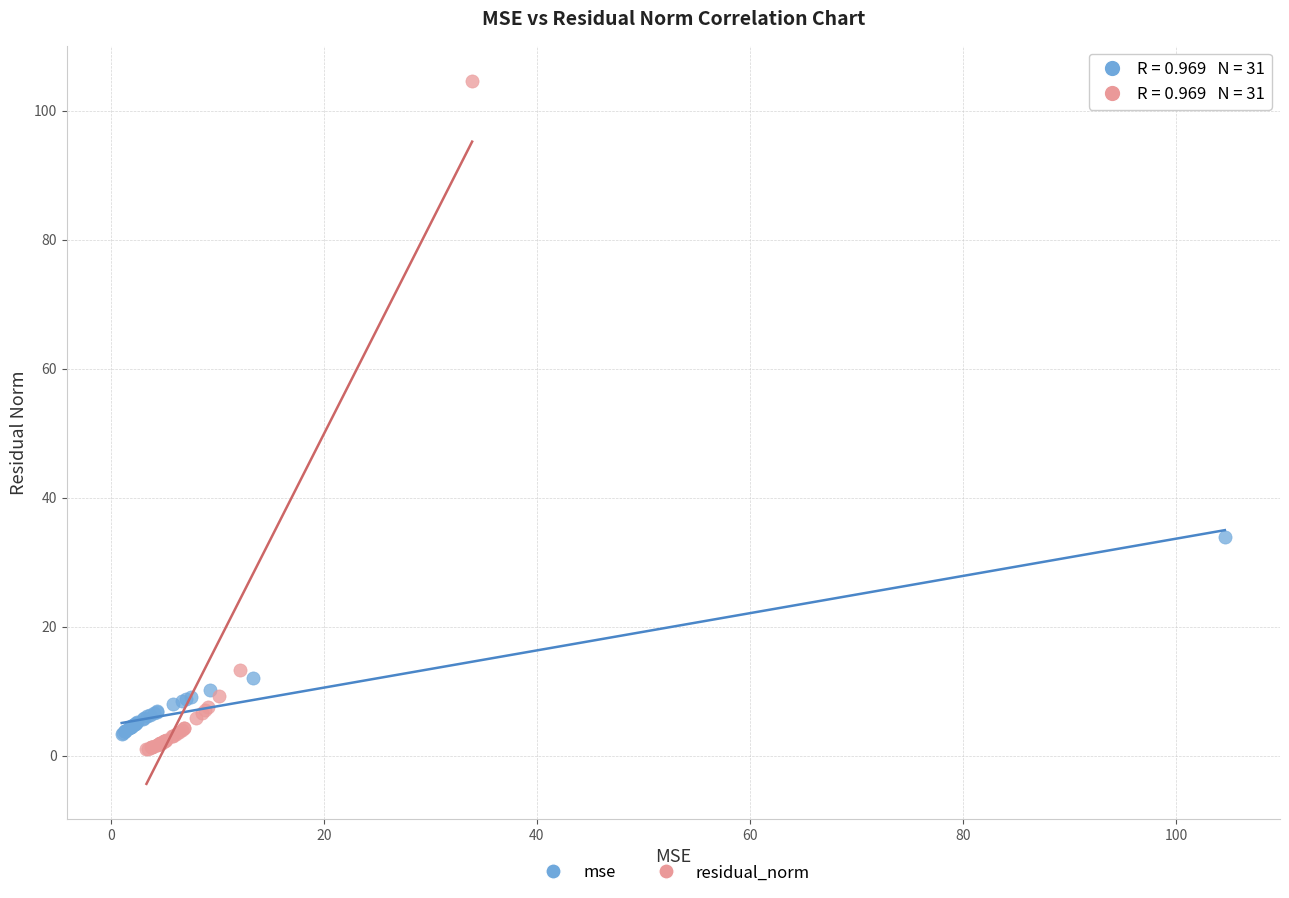

Which series reaches the maximum Y coordinate?

residual_norm